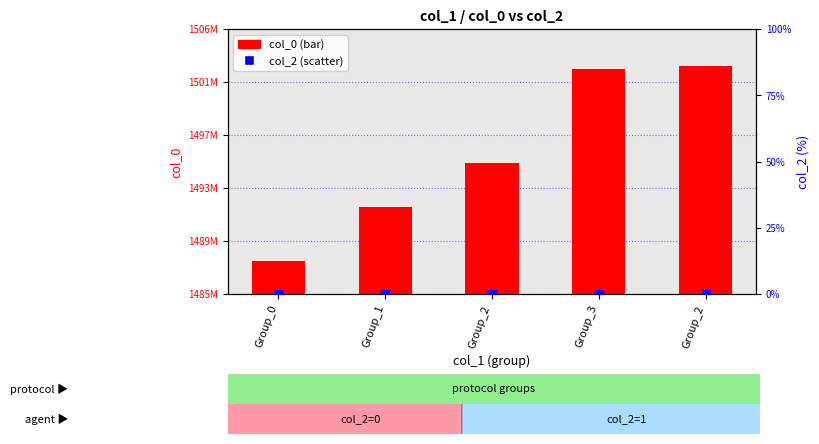

What are all the series names shown in the legend?

col_0, col_2